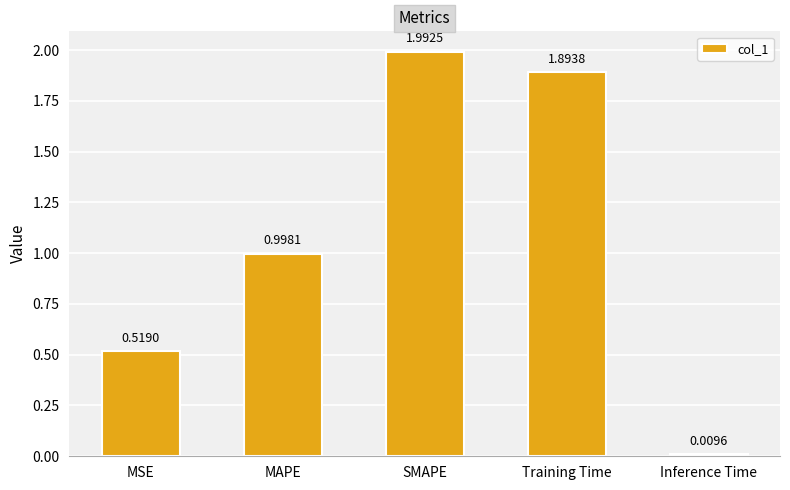

At which label is the value closest to 1?

MAPE